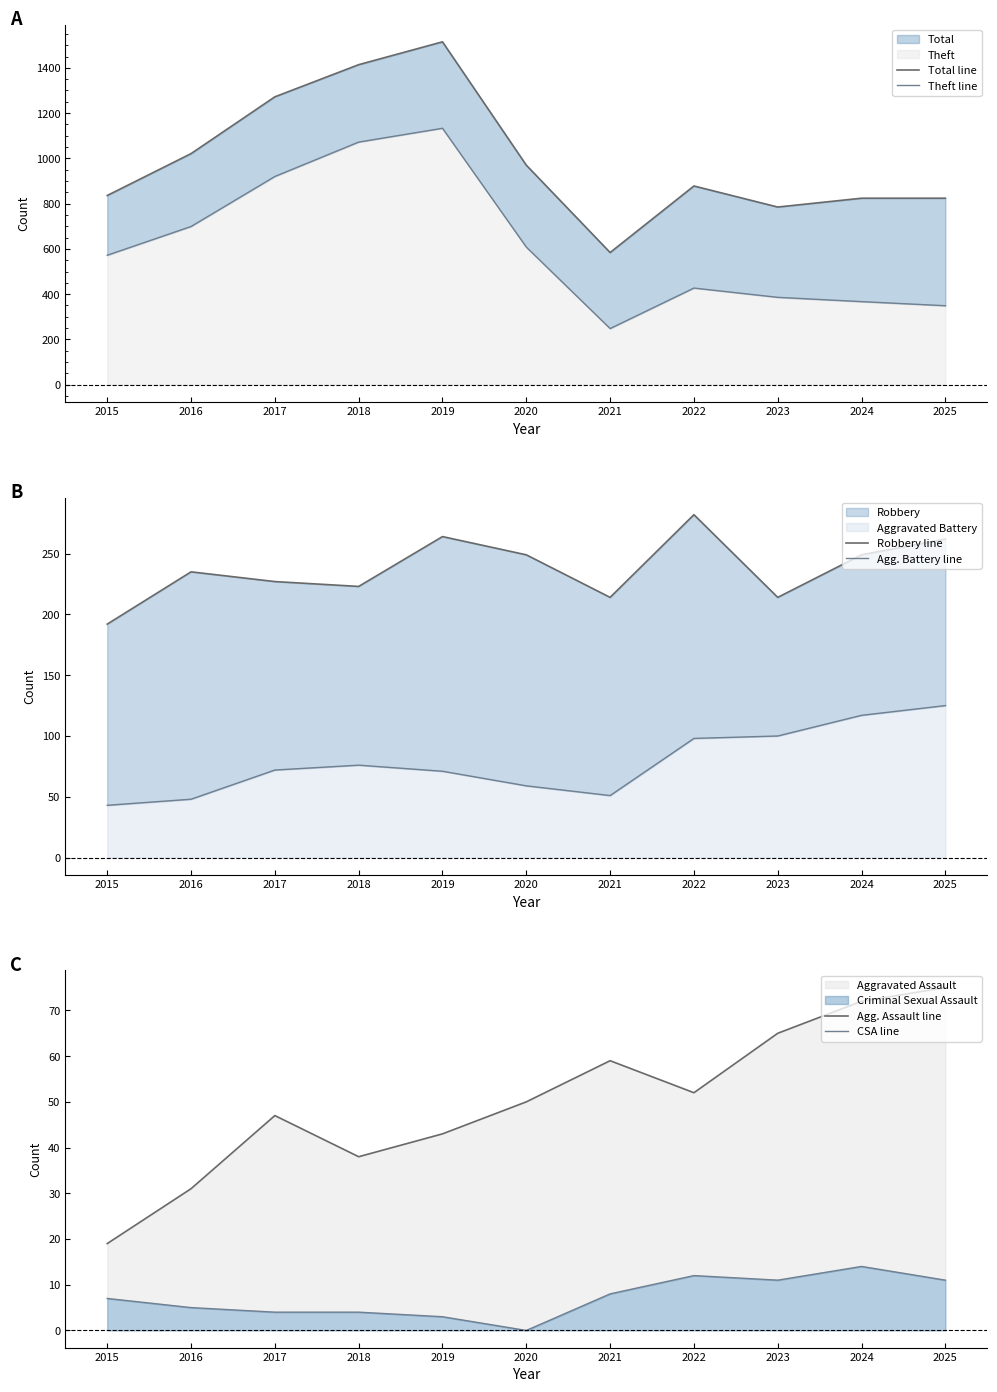

True or false: Agg. Assault line and Theft line cross at least once.

False